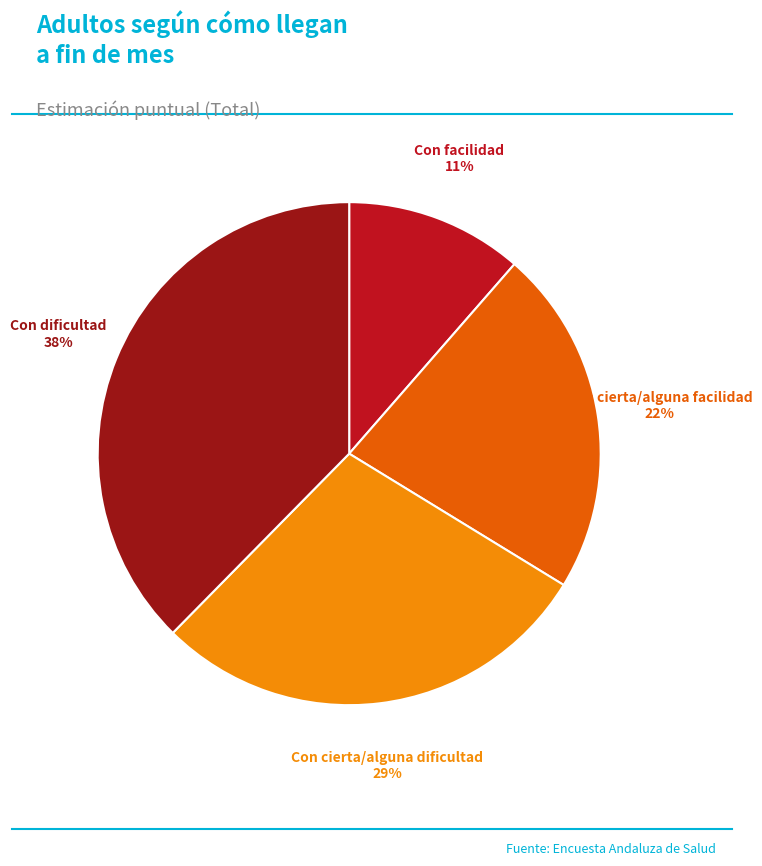

Count the number of slices in the pie.

4